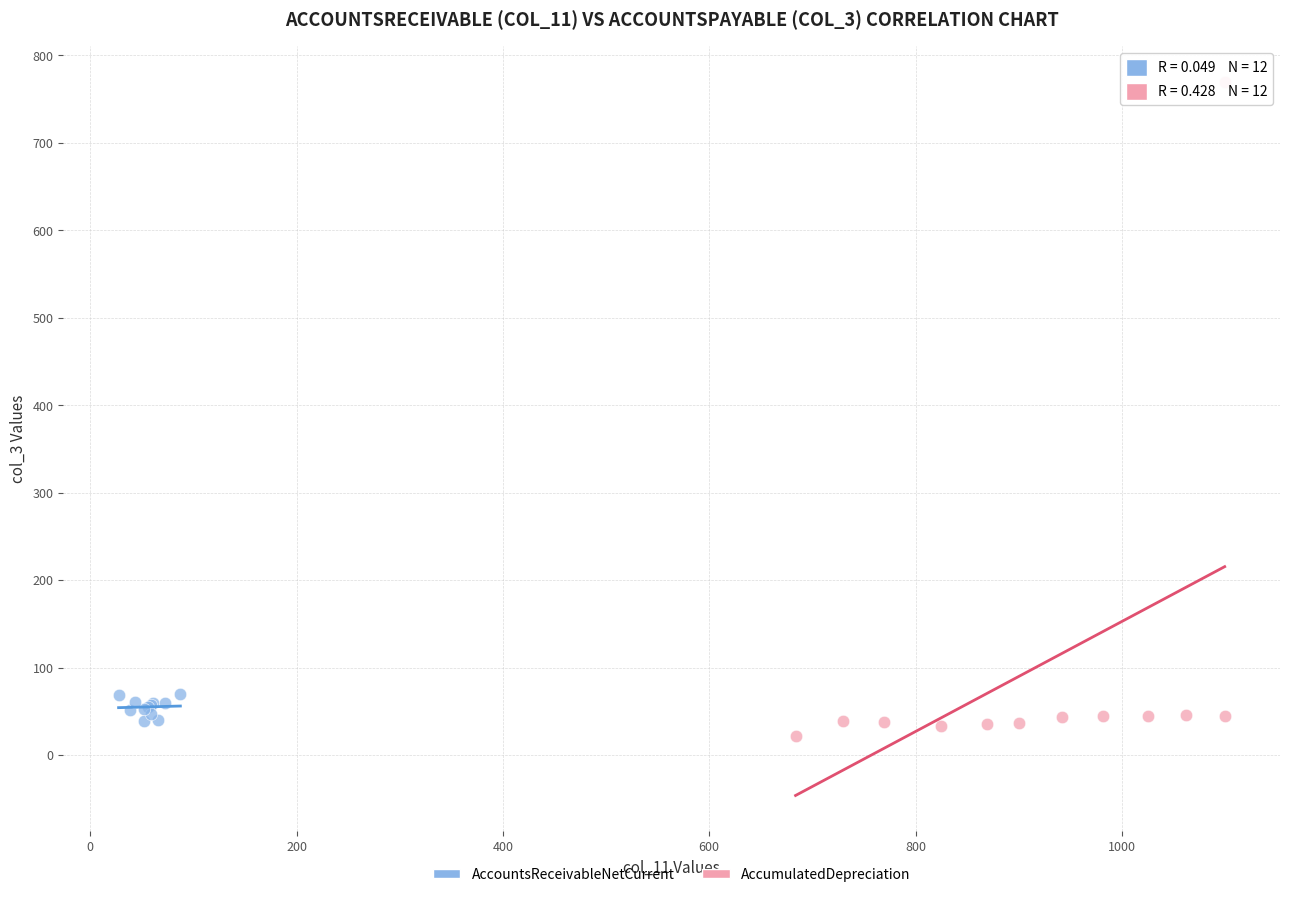

Which series has the largest Y range (max minus min)?

AccumulatedDepreciation